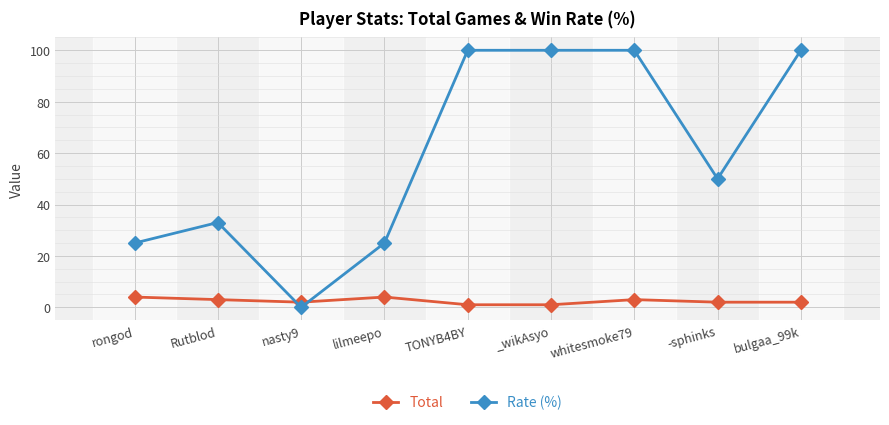

What is the average value of the Rate (%) series?

59